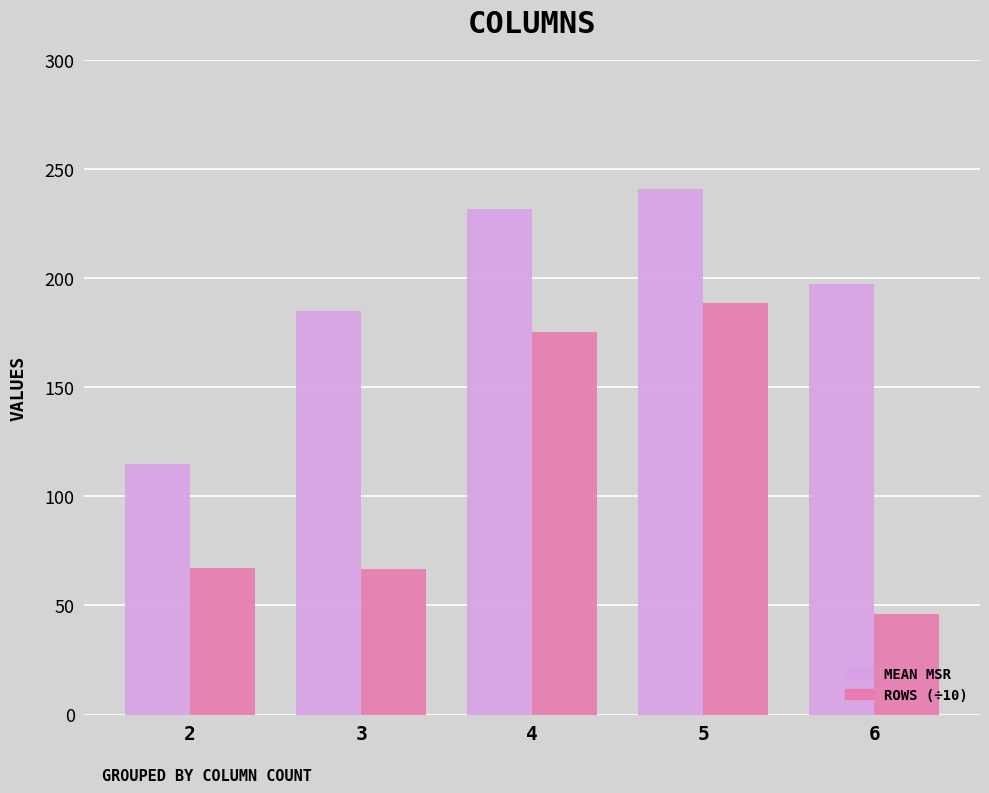

What is the difference between the highest and lowest values at 3?

118.0